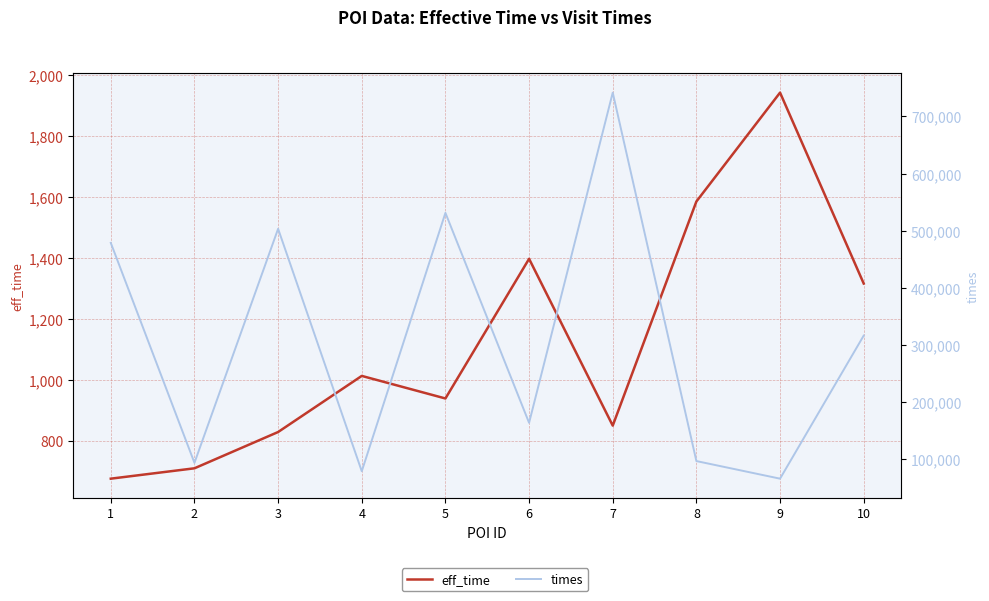

Which series has the widest spread of values?

times